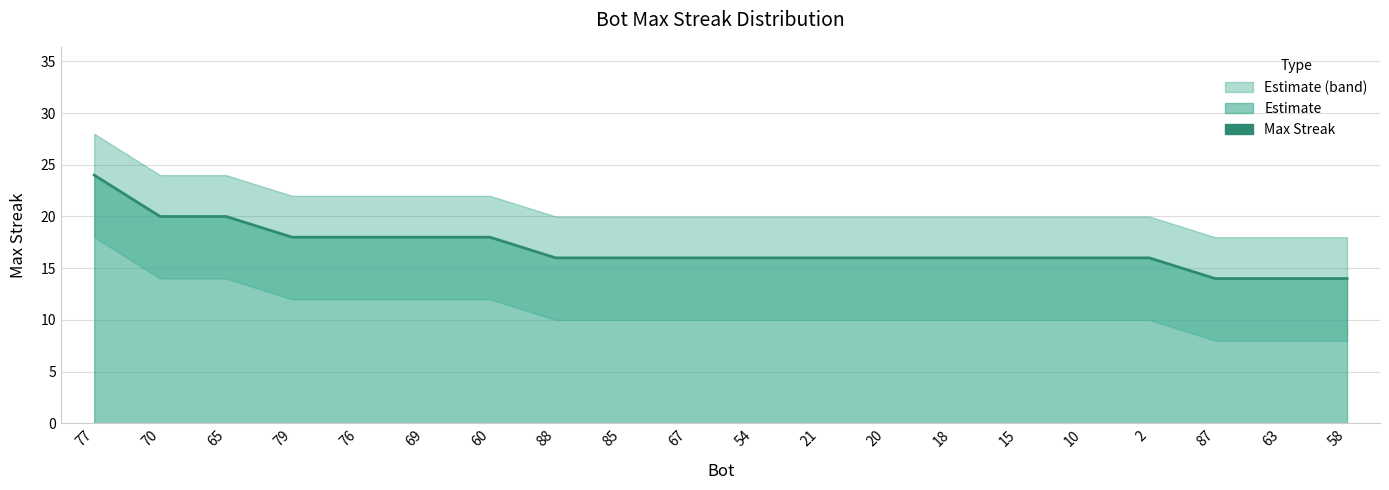

Reading right to left, extract all data points from this chart.

58=14	63=14	87=14	2=16	10=16	15=16	18=16	20=16	21=16	54=16	67=16	85=16	88=16	60=18	69=18	76=18	79=18	65=20	70=20	77=24